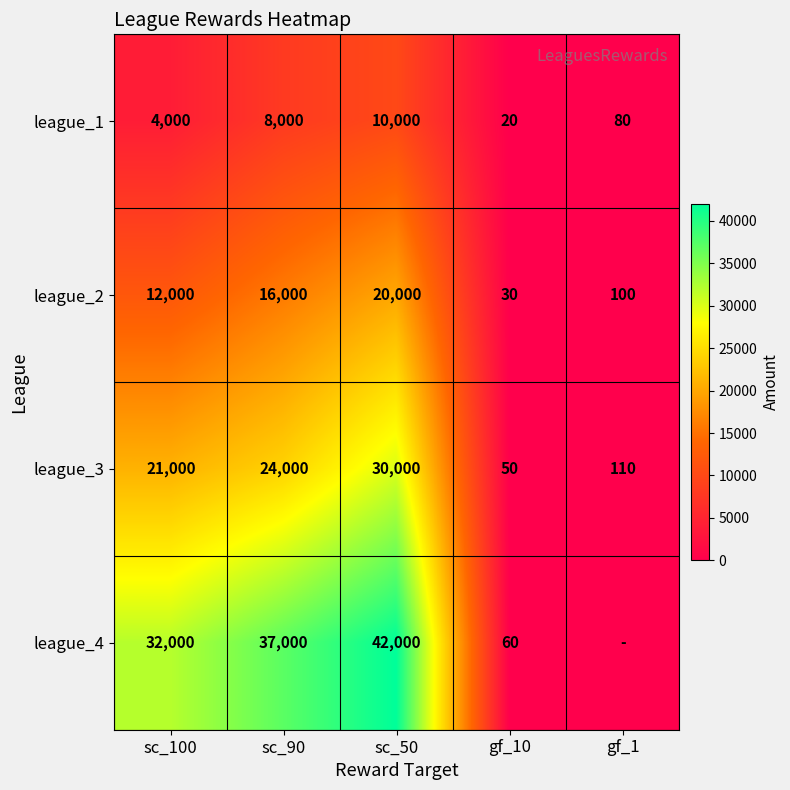

Which has a higher value, gf_1 or gf_10?

gf_1